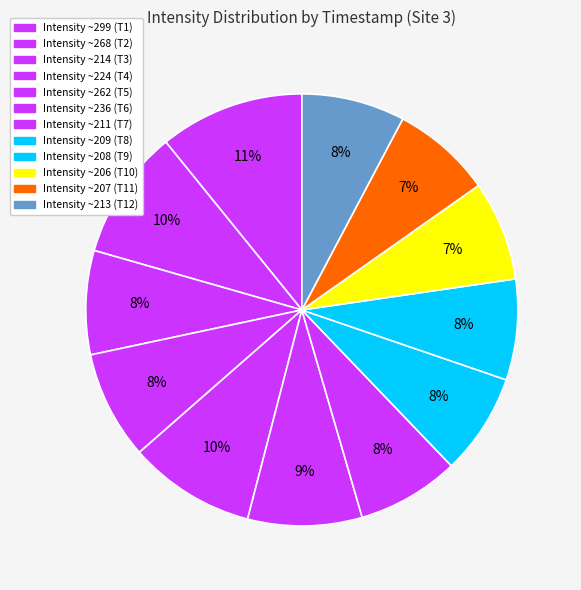

To the nearest percent, what is the average slice percentage?

8%